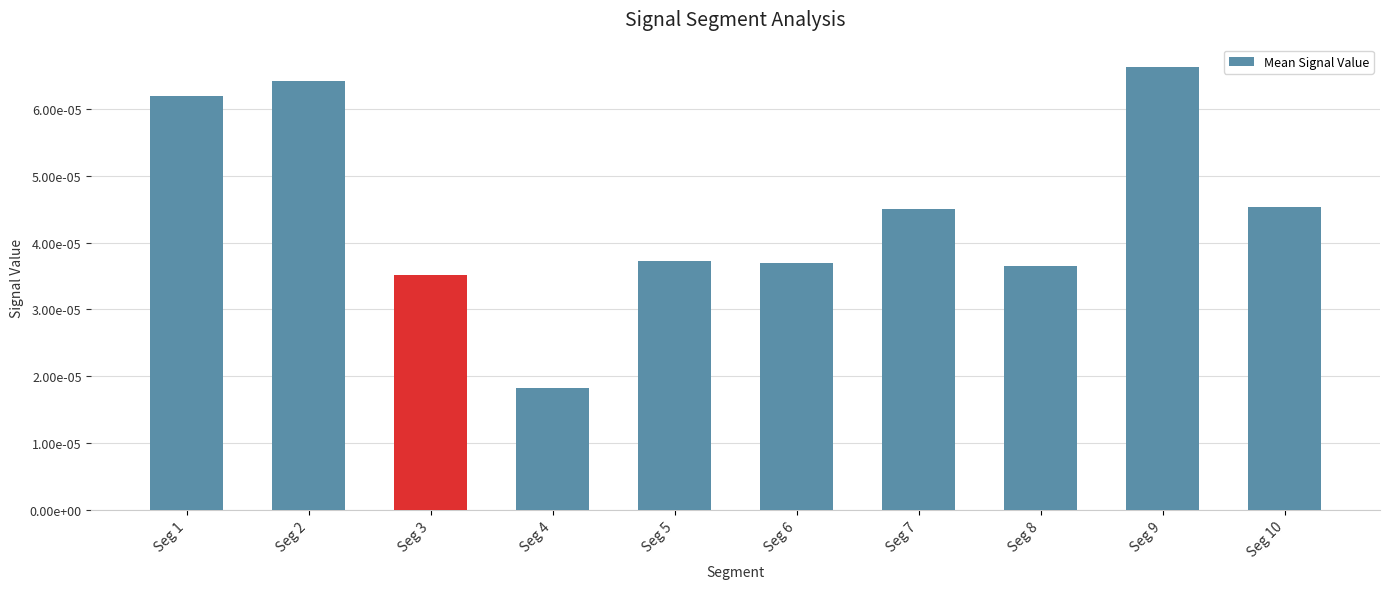

Which has a higher value, Seg 1 or Seg 5?

Seg 1